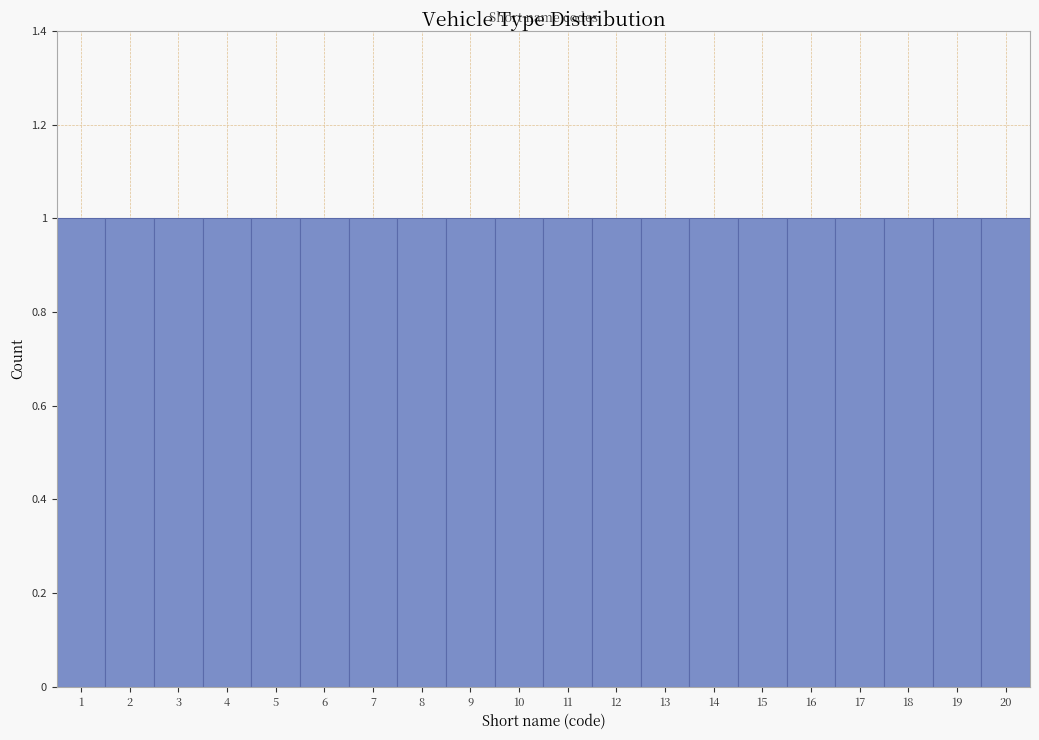

Reading left to right, transcribe this chart: for each bar, give the range it covers on the x-axis and its height. The values are not printed on the chart, so give them approximately, as read against the axis.

0.5 to 1.5: 1
1.5 to 2.5: 1
2.5 to 3.5: 1
3.5 to 4.5: 1
4.5 to 5.5: 1
5.5 to 6.5: 1
6.5 to 7.5: 1
7.5 to 8.5: 1
8.5 to 9.5: 1
9.5 to 10.5: 1
10.5 to 11.5: 1
11.5 to 12.5: 1
12.5 to 13.5: 1
13.5 to 14.5: 1
14.5 to 15.5: 1
15.5 to 16.5: 1
16.5 to 17.5: 1
17.5 to 18.5: 1
18.5 to 19.5: 1
19.5 to 20.5: 1